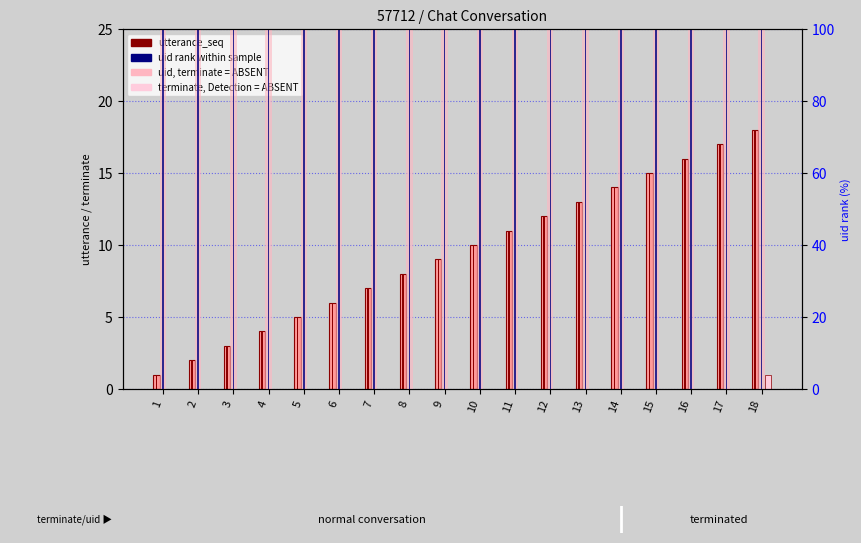

Reading left to right, what are all the values shown in this chart?

utterance_seq: 1=1	2=2	3=3	4=4	5=5	6=6	7=7	8=8	9=9	10=10	11=11	12=12	13=13	14=14	15=15	16=16	17=17	18=18
utterance_seq (center): 1=1	2=2	3=3	4=4	5=5	6=6	7=7	8=8	9=9	10=10	11=11	12=12	13=13	14=14	15=15	16=16	17=17	18=18
terminate: 1=0	2=0	3=0	4=0	5=0	6=0	7=0	8=0	9=0	10=0	11=0	12=0	13=0	14=0	15=0	16=0	17=0	18=1
uid (scaled): 1=100	2=100	3=100	4=100	5=100	6=100	7=100	8=100	9=100	10=100	11=100	12=100	13=100	14=100	15=100	16=100	17=100	18=100
uid rank: 1=100	2=100	3=100	4=100	5=100	6=100	7=100	8=100	9=100	10=100	11=100	12=100	13=100	14=100	15=100	16=100	17=100	18=100